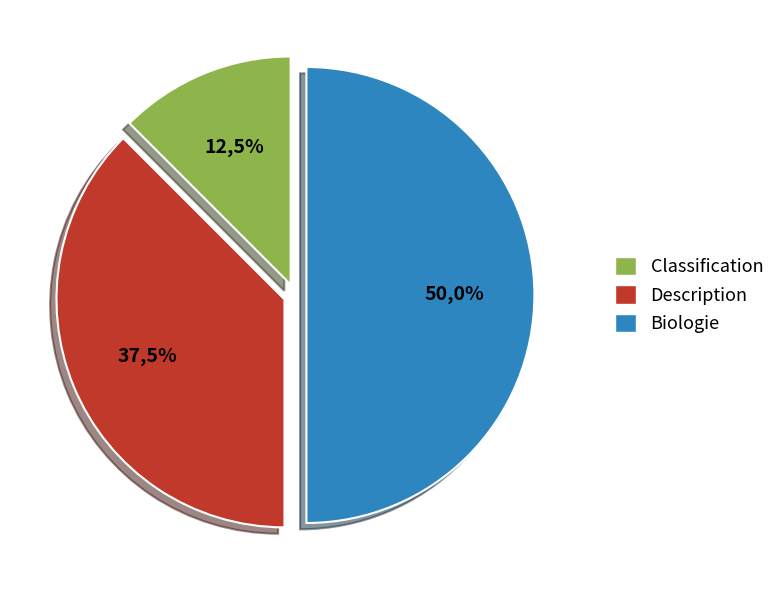

Count the number of slices in the pie.

3